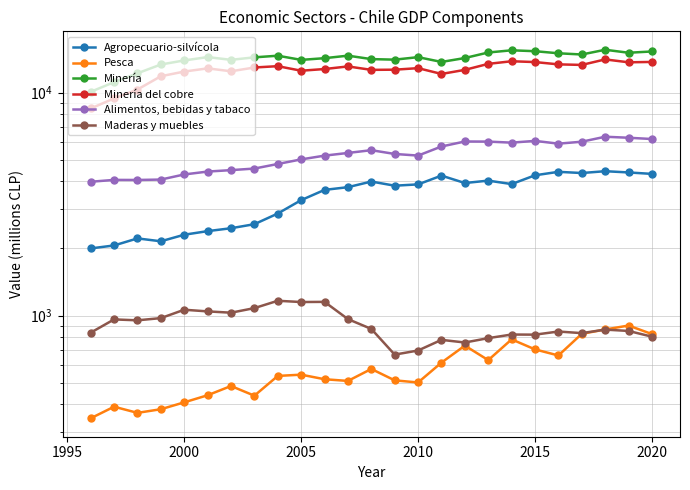

What are all the series names shown in the legend?

Agropecuario-silvícola, Pesca, Minería, Minería del cobre, Alimentos, bebidas y tabaco, Maderas y muebles